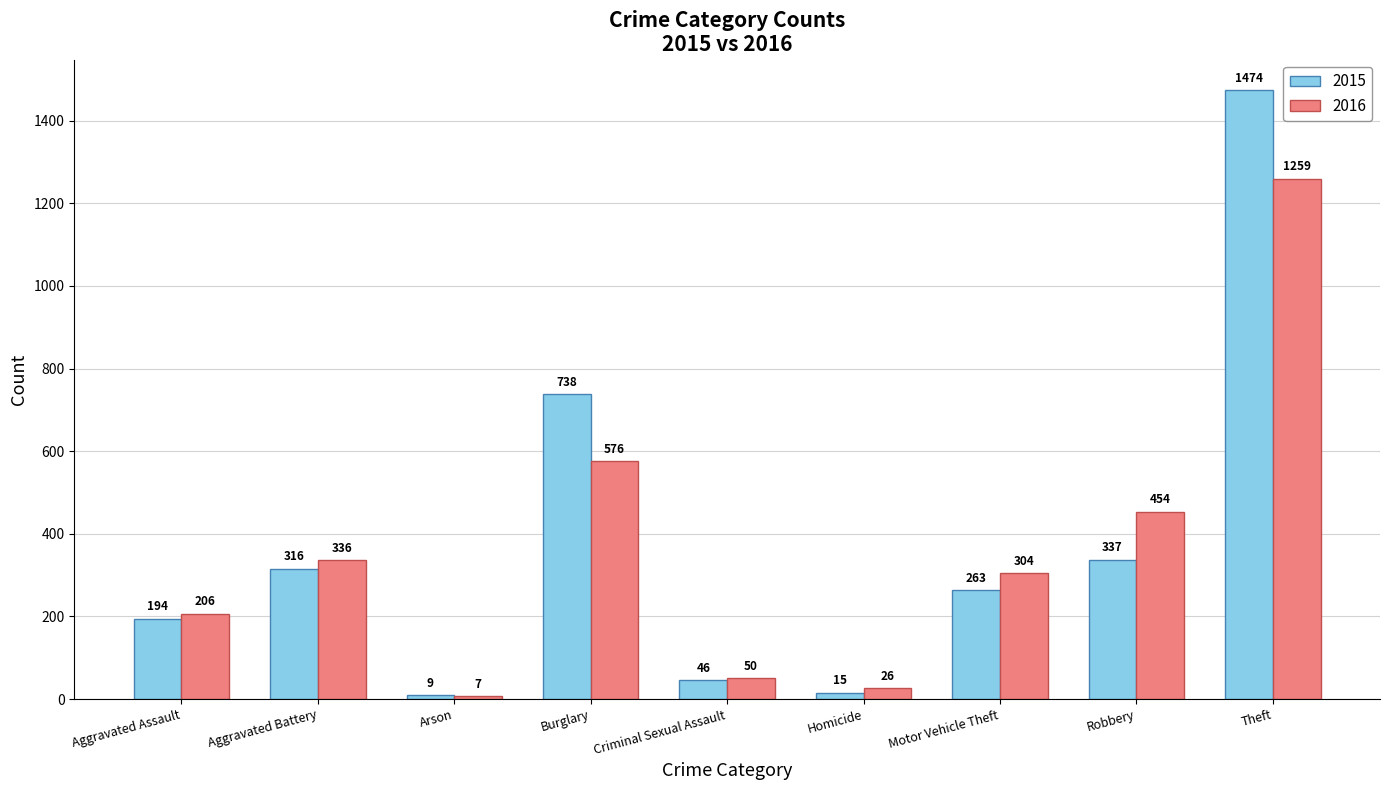

At which label is 2015 closest to 741?

Burglary